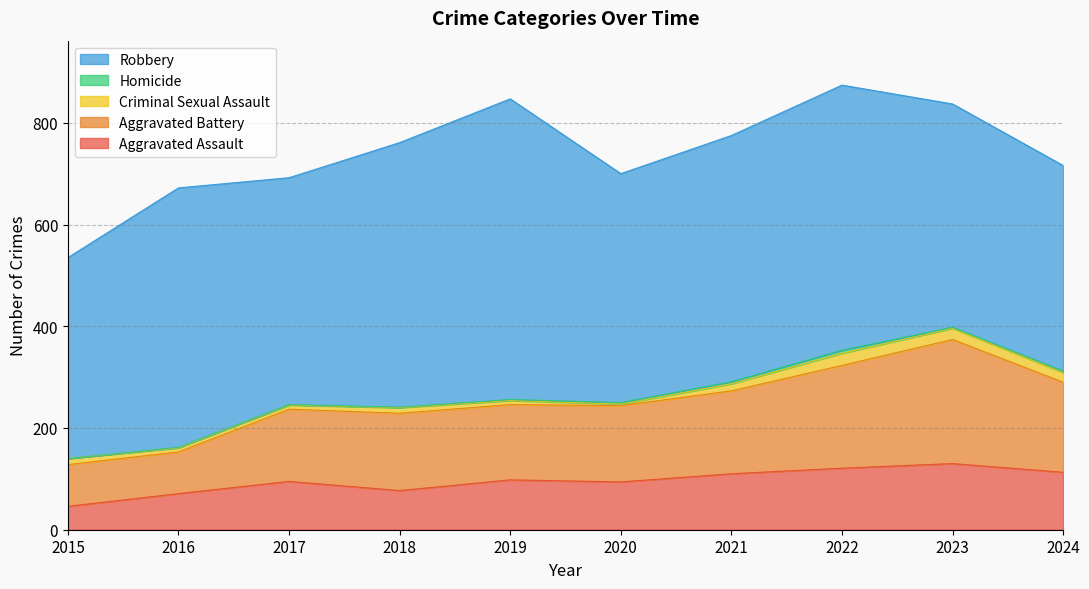

How many categories are shown in the chart?

10